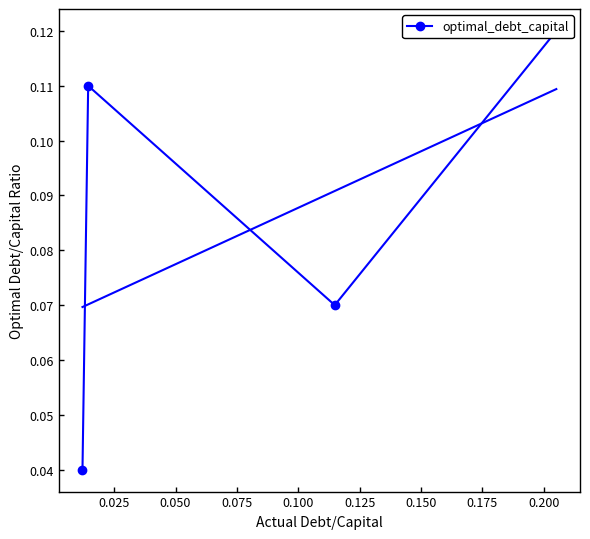

True or false: the data shows 0.2 at 0.025.

False